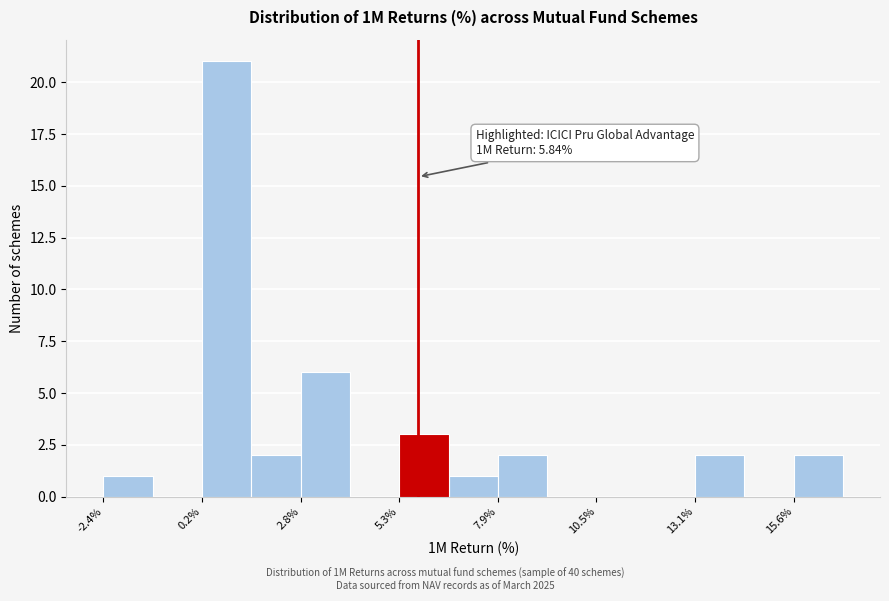

Around what value on the x-axis is the tallest bar? Give the approximate position of its centre, as read against the axis.

1.0